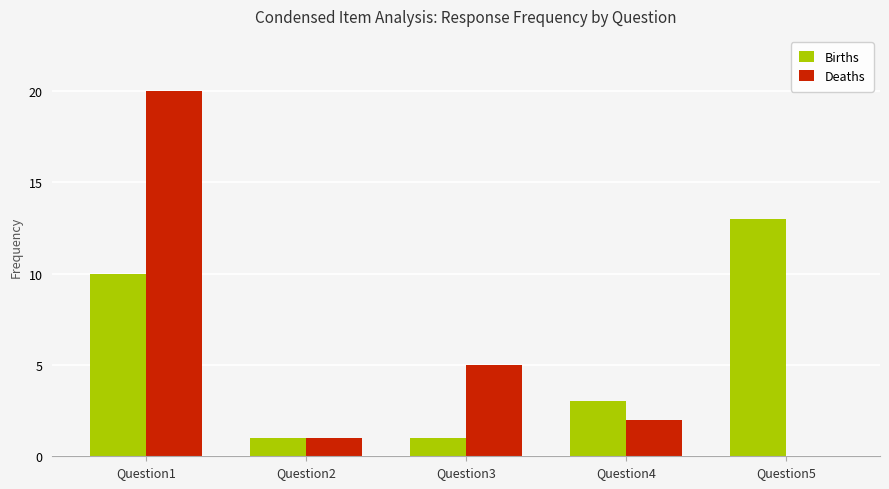

What is the average value of the Births series?

6